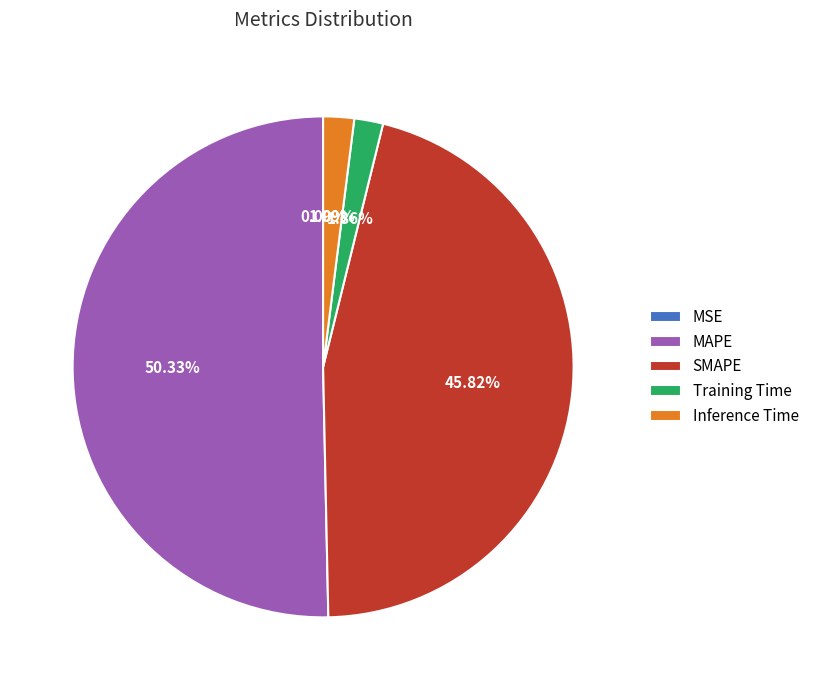

Which slice is the largest?

MAPE